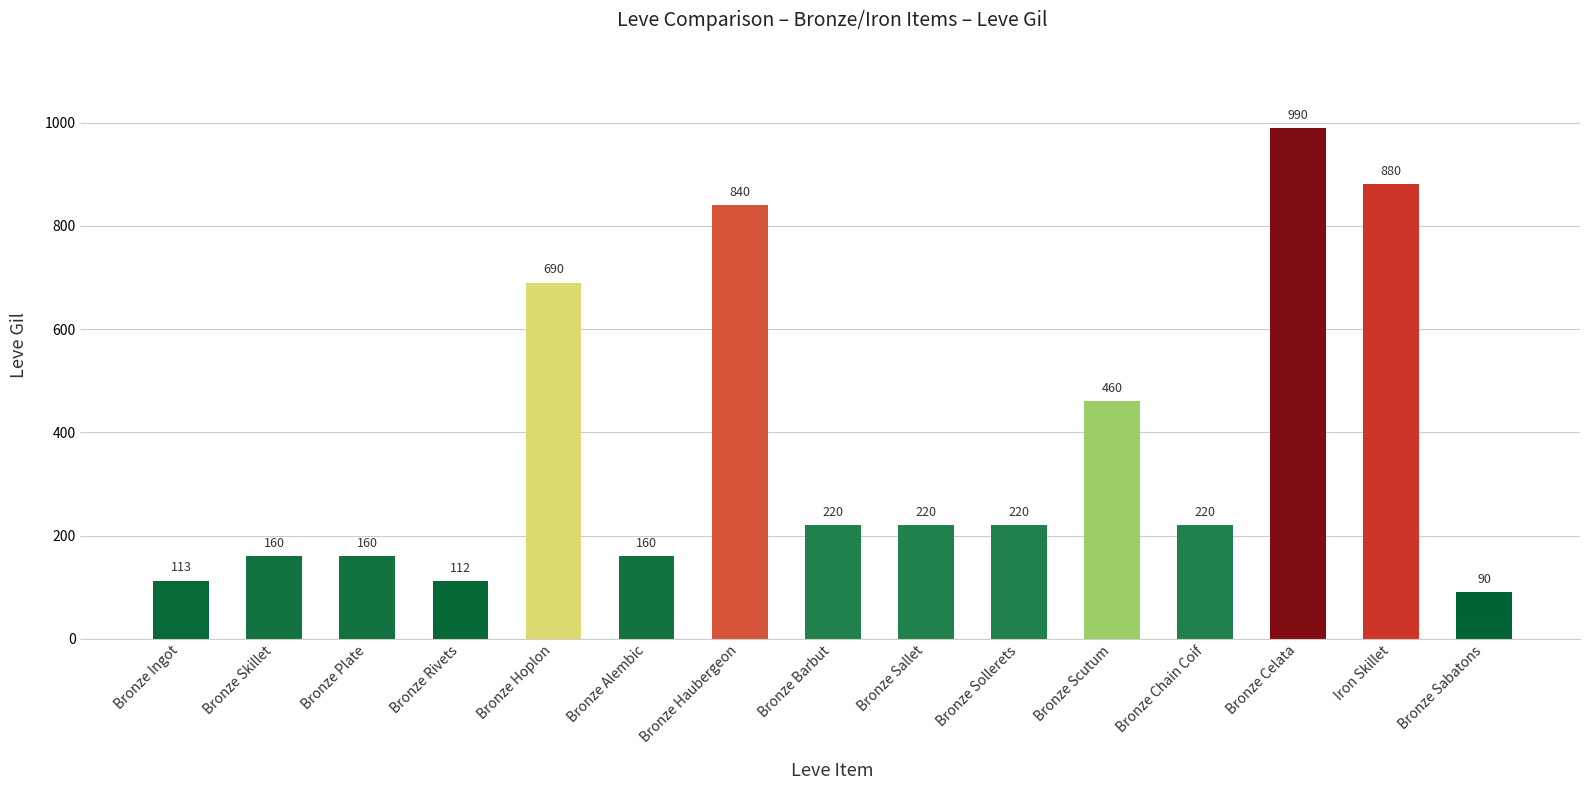

What is the difference between the maximum and minimum values?

900